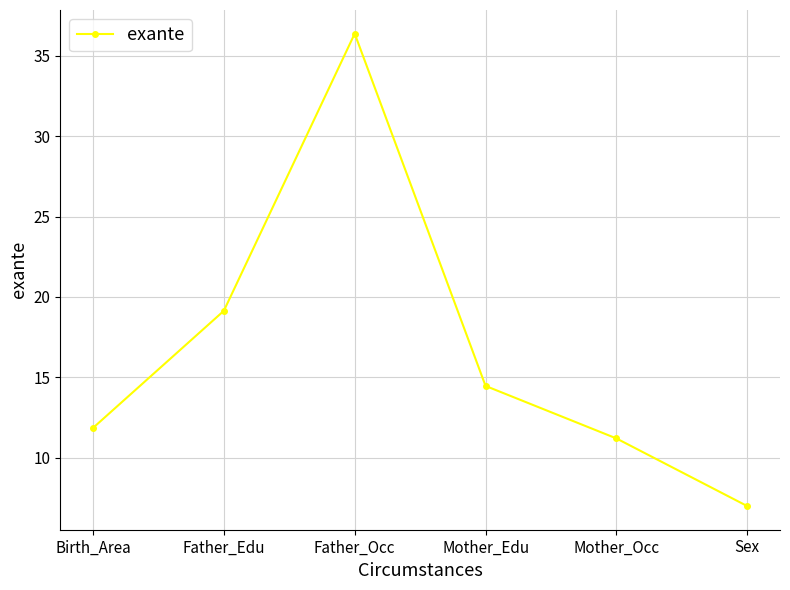

Reading left to right, what are all the values shown in this chart?

11.8	19.1	36.4	14.5	11.2	7.0